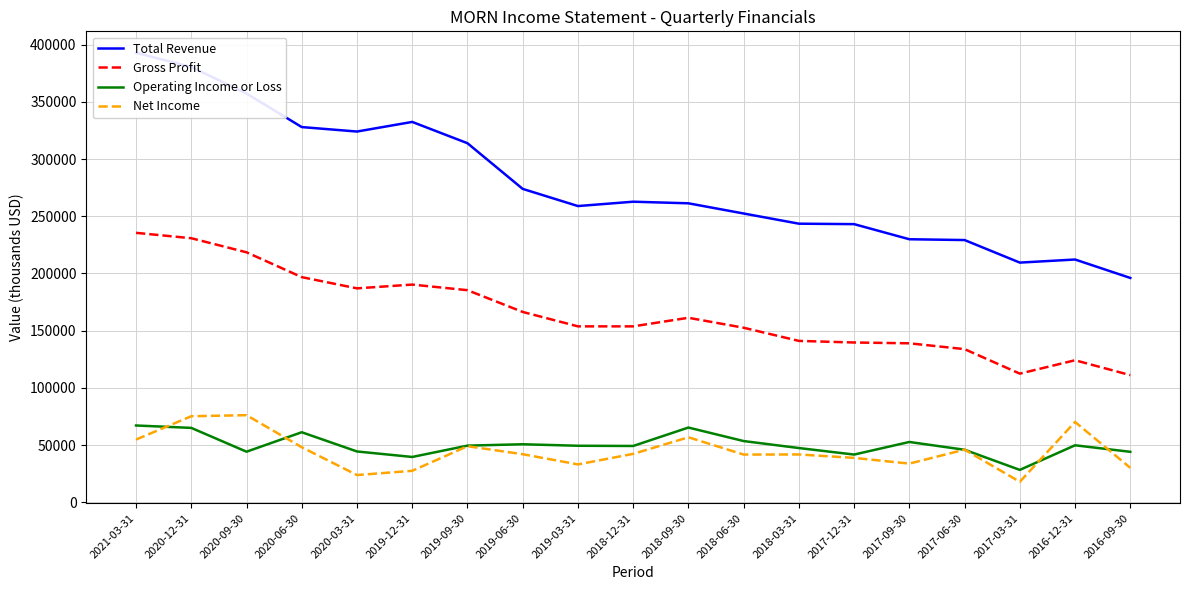

What is the label of the 19th point from the left?

2016-09-30